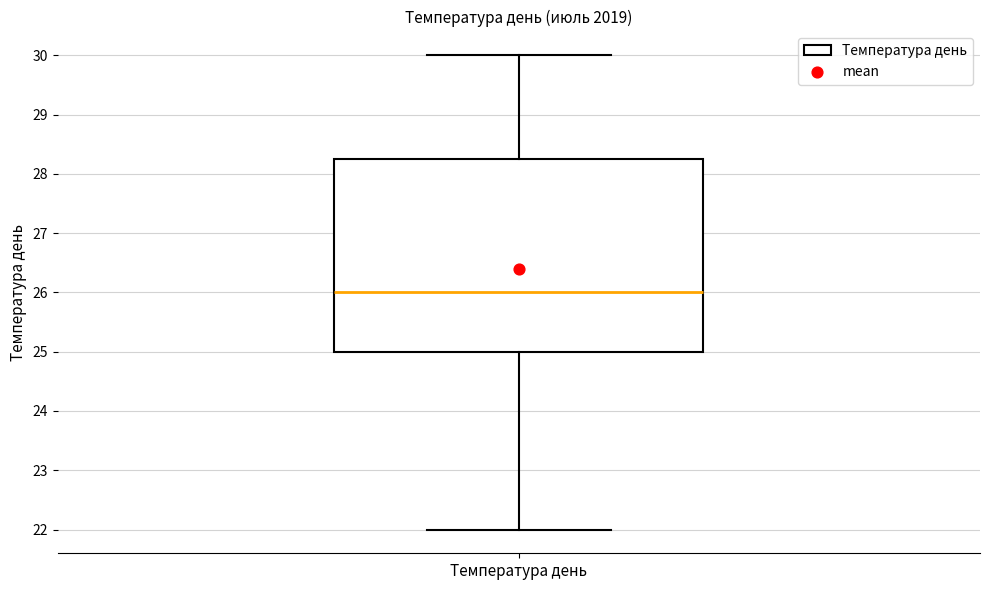

Where does the upper whisker of the box for Температура день end on the y-axis? The values are not printed on the chart, so give them approximately, as read against the axis.

30.0